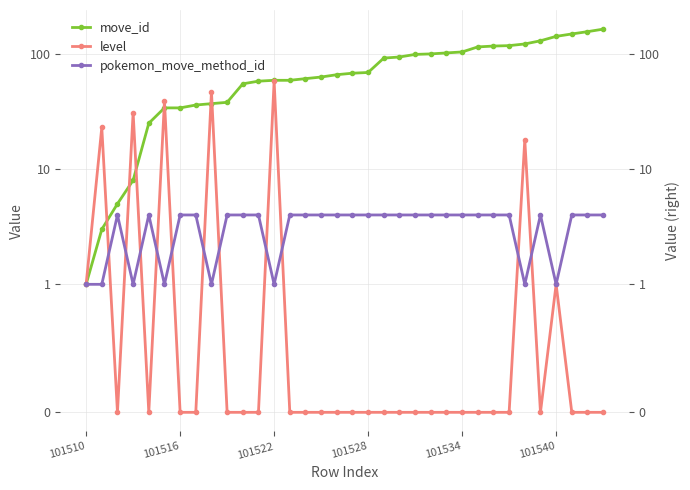

True or false: level has a value of 2 at 101510.

False